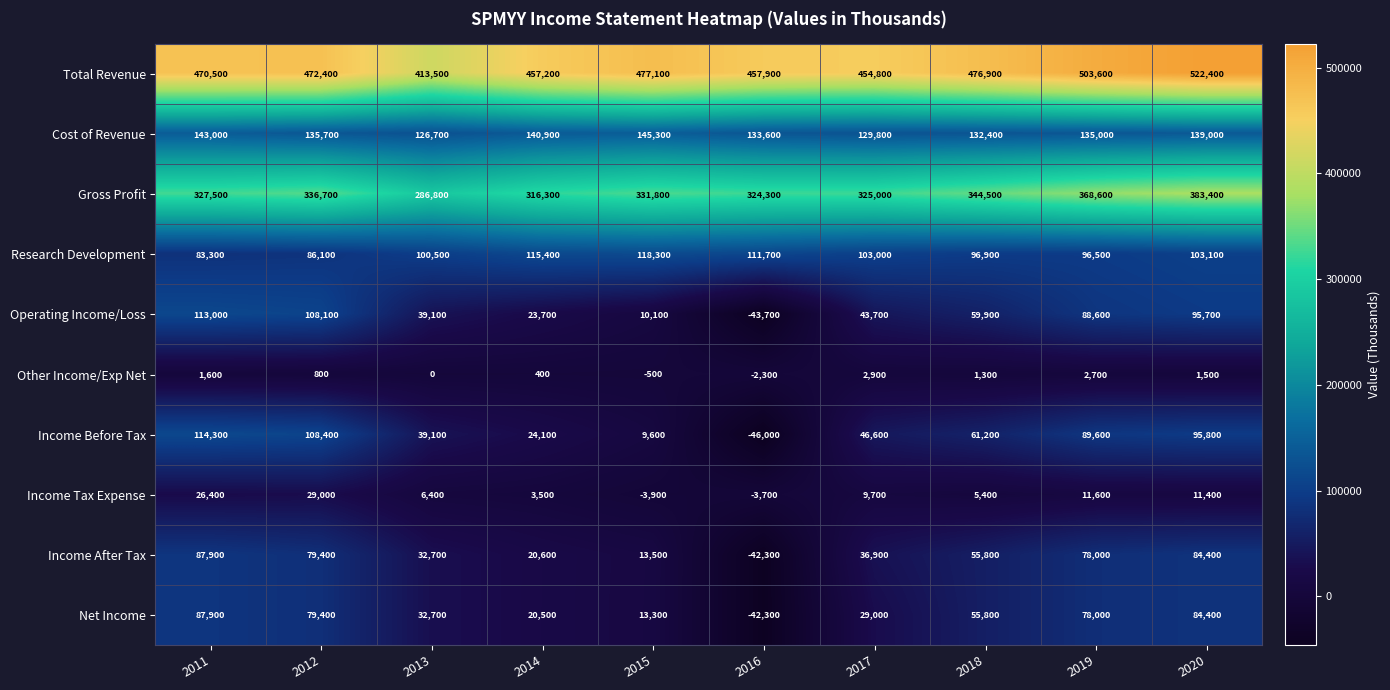

How many distinct data groups are displayed?

10